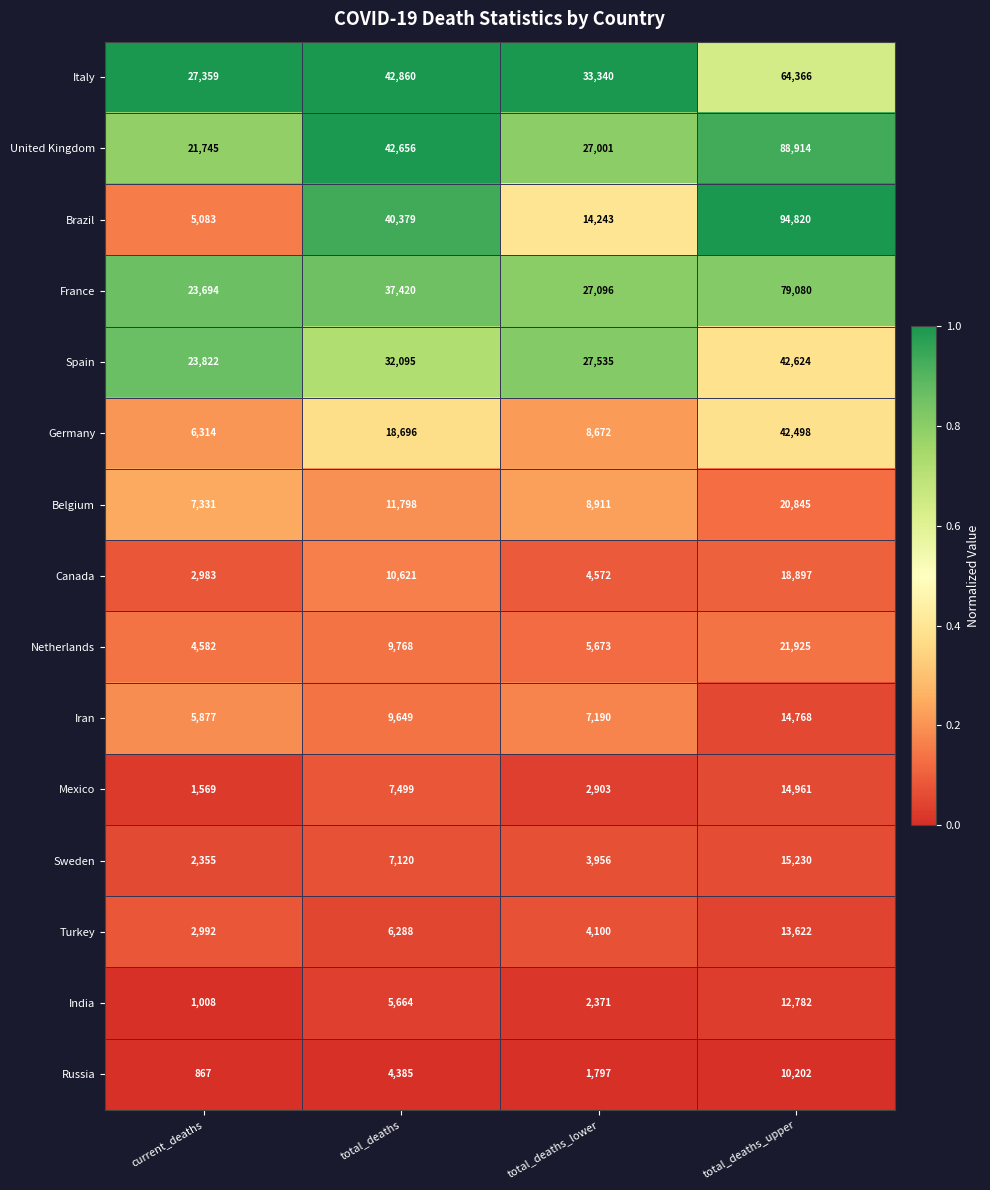

Read the Russia value at total_deaths_lower, to the nearest 50.

1800